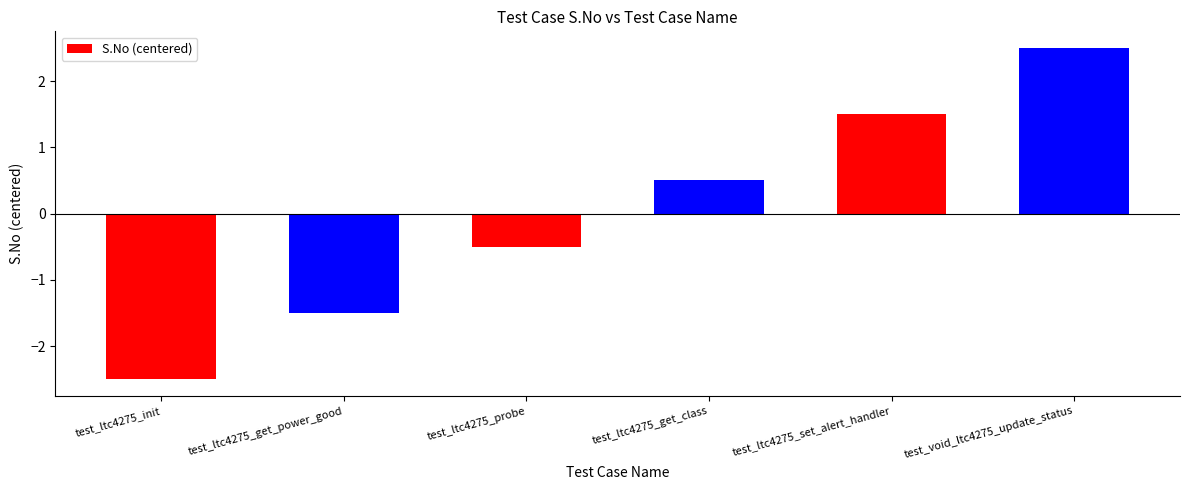

How many data points are less than 0?

3